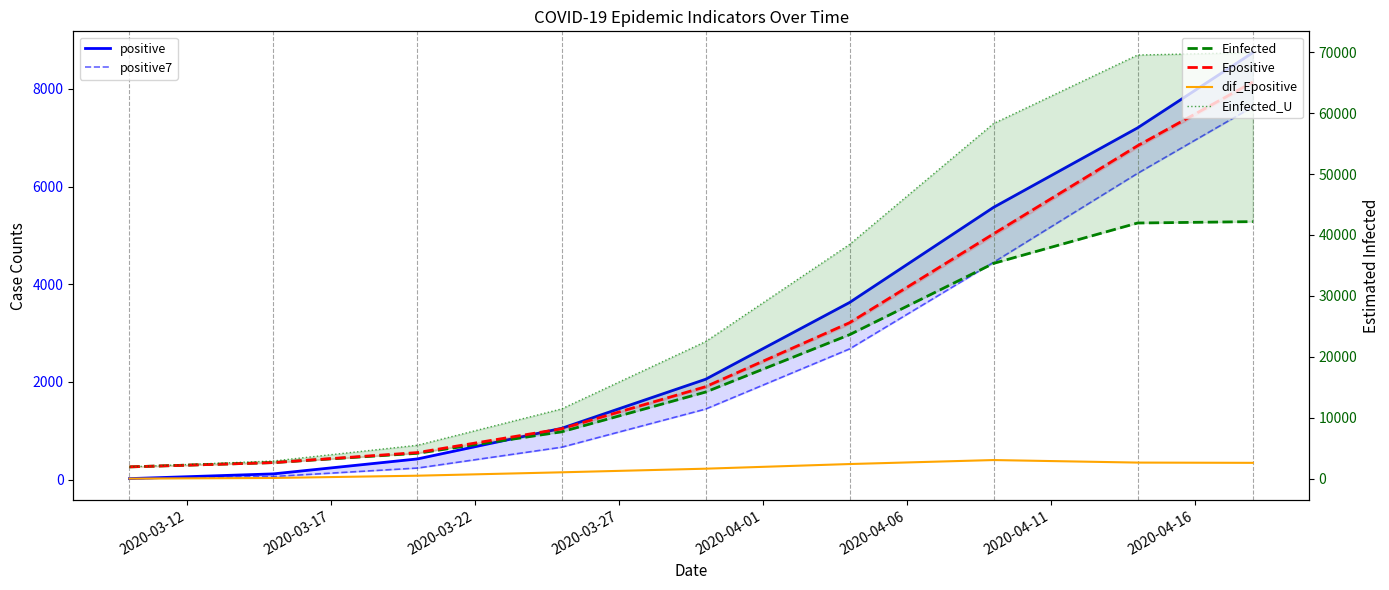

How many lines are shown in the chart?

6